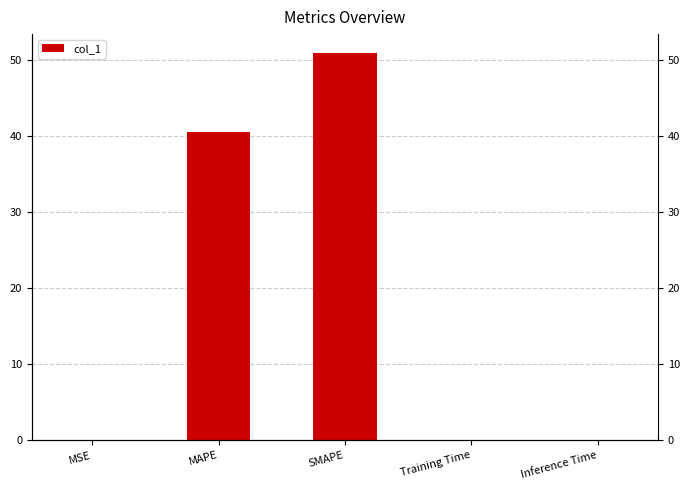

List the labels in order of value, smallest first.

Training Time, MSE, Inference Time, MAPE, SMAPE